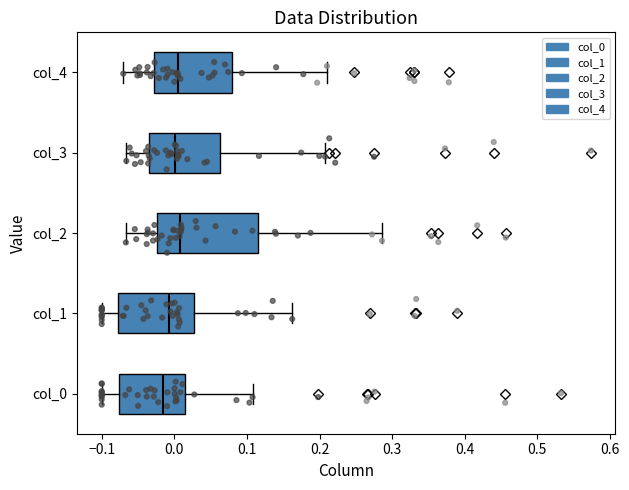

Reading bottom to top, read every box against the x-axis: the position of its median line, the range the box covers, and the ends of its whiskers. The values are not printed on the chart, so give them approximately, as read against the axis.

col_0: median -0.02, box -0.08 to 0.02, whiskers -0.10 to 0.11
col_1: median -0.01, box -0.08 to 0.03, whiskers -0.10 to 0.16
col_2: median 0.01, box -0.02 to 0.12, whiskers -0.07 to 0.29
col_3: median 0.00, box -0.03 to 0.06, whiskers -0.07 to 0.21
col_4: median 0.00, box -0.03 to 0.08, whiskers -0.07 to 0.21